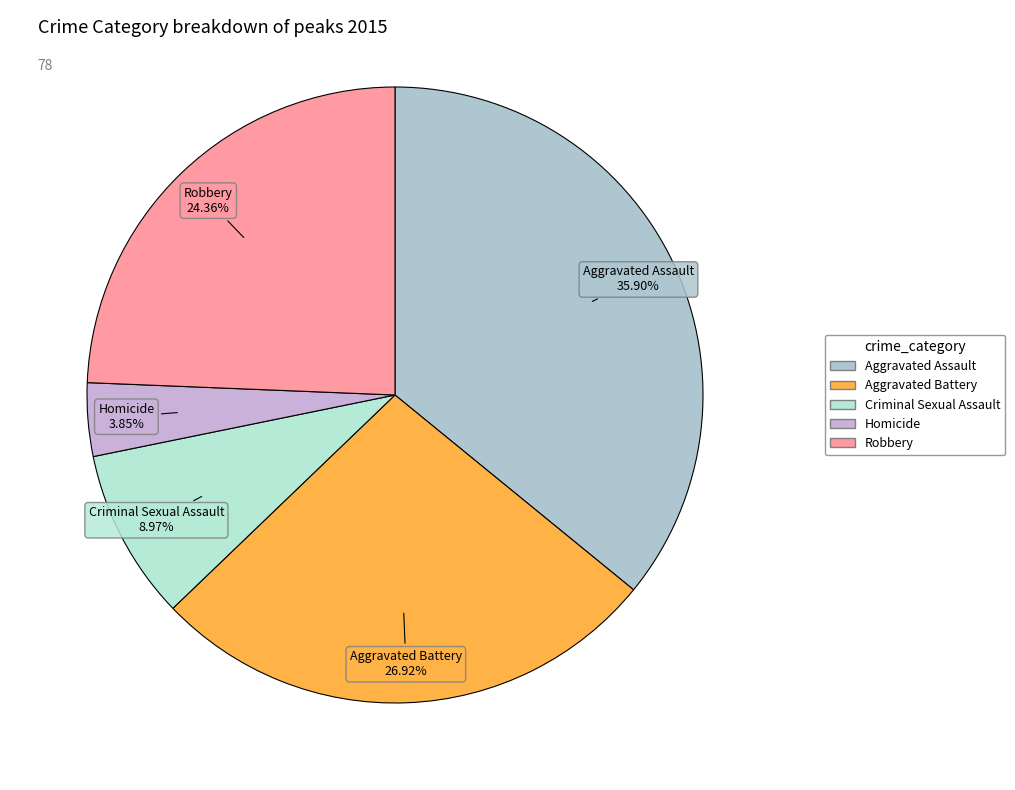

To the nearest percent, what percentage of the pie is Aggravated Assault?

36%